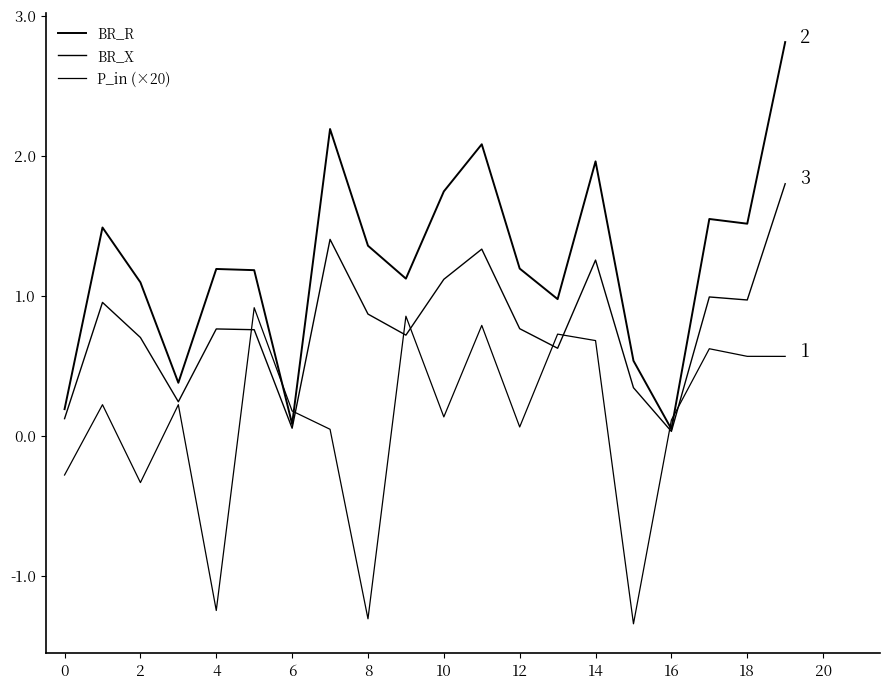

Which label corresponds to the smallest value in the chart?

15